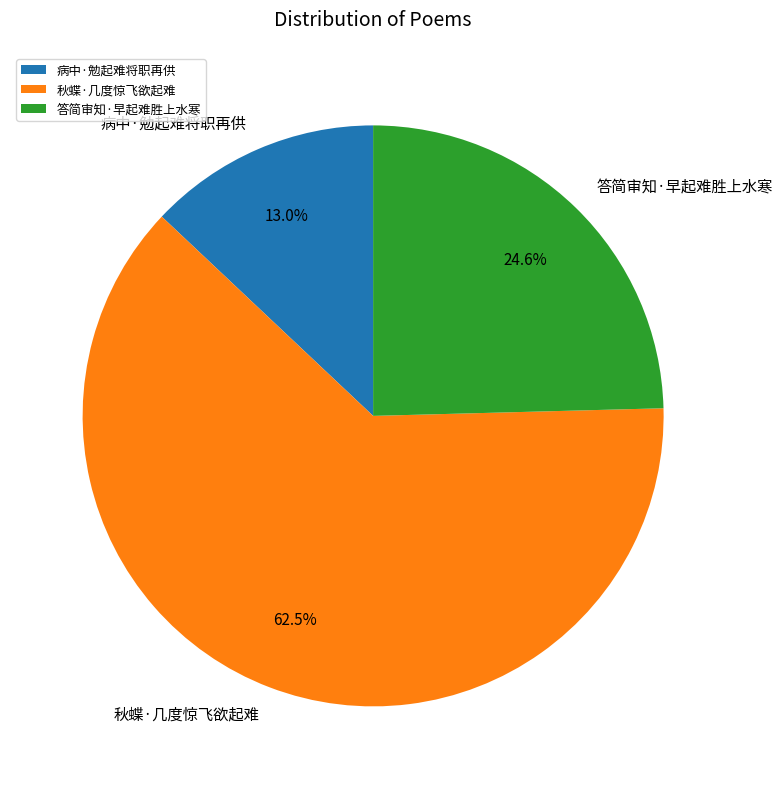

How many slices are in this pie chart?

3